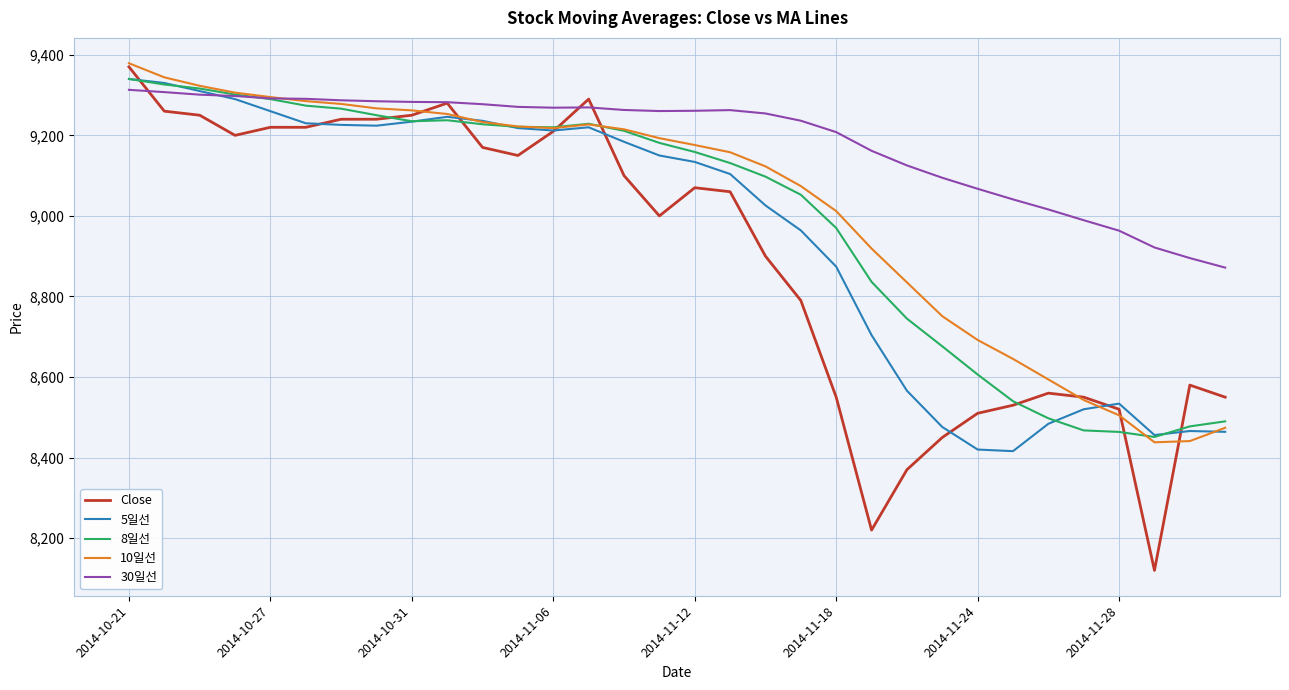

Which series has the largest range (max minus min)?

Close